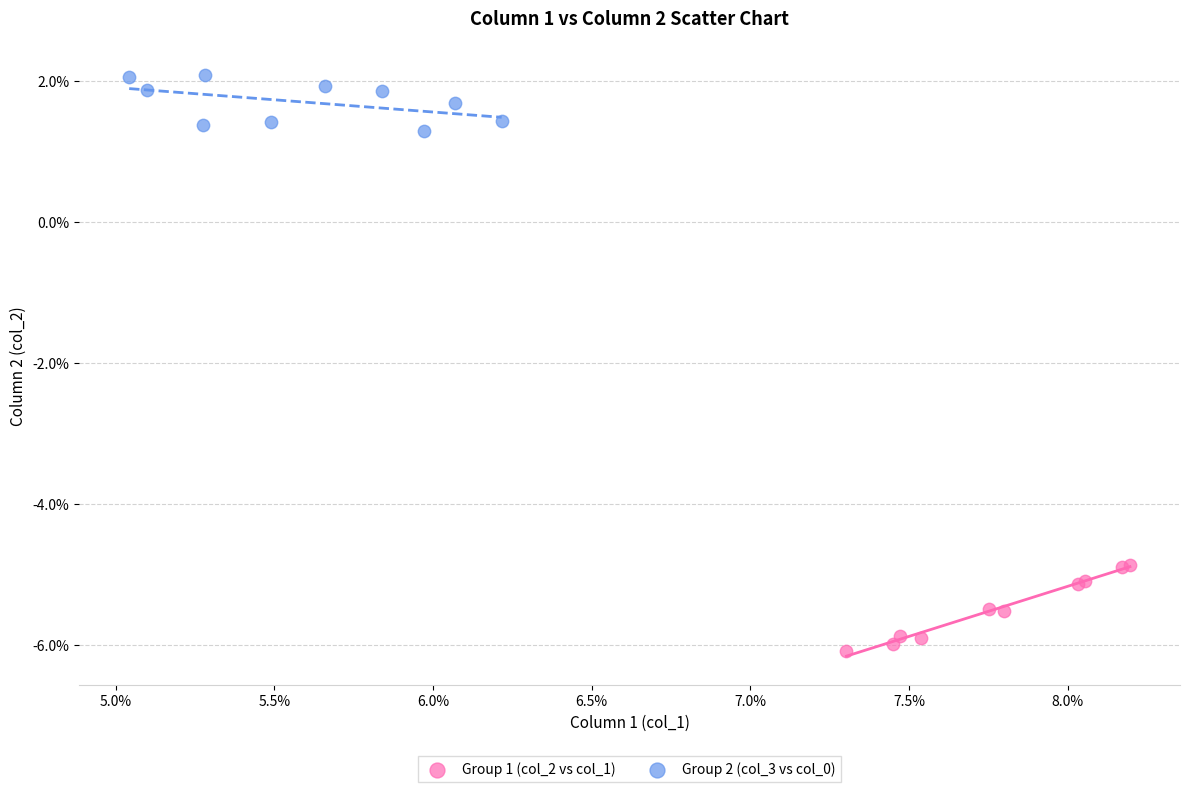

Which series has the widest spread of Y values?

Group 1 (col_2 vs col_1)